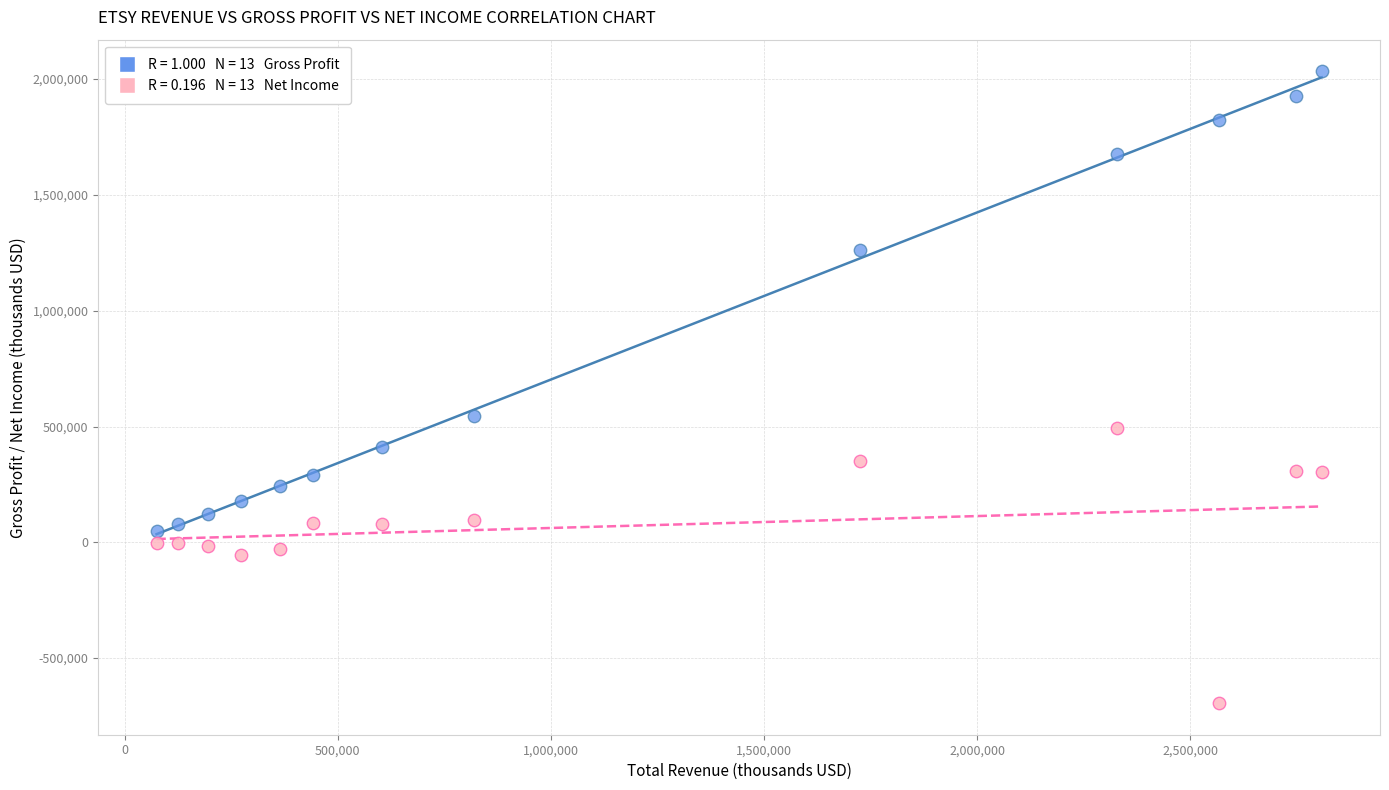

Across all data points, what is the range of X values (max minus min)?

2733700